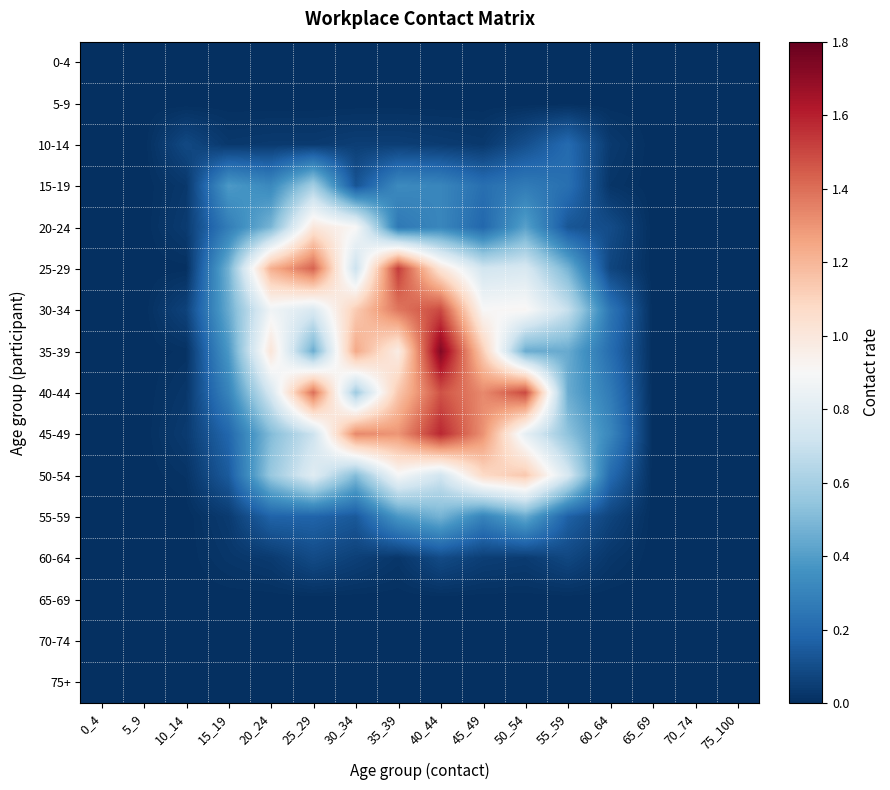

Which category has the highest value across all series?

40_44